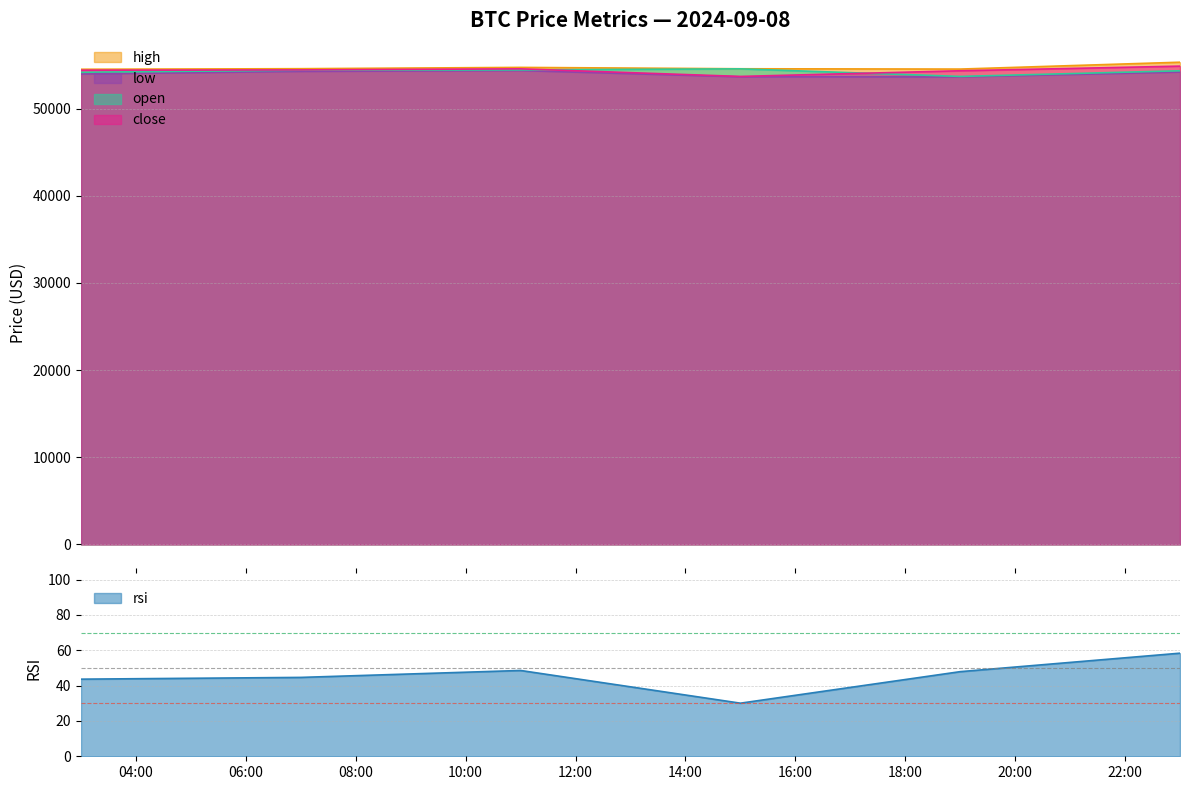

What value does the rsi series have at 2024-09-08 11:00:00?

48.5